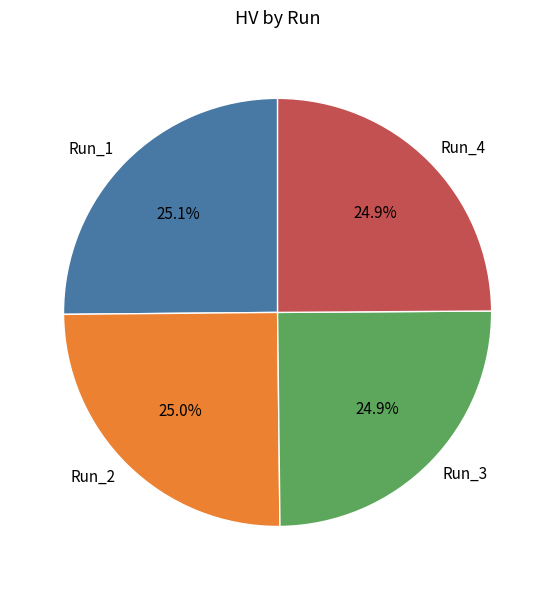

What portion of the pie excludes Run_2?

75.0%